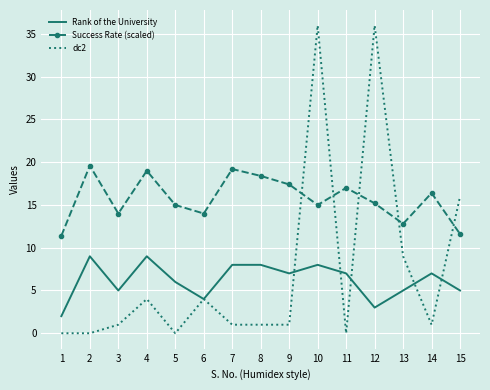

Which series has the widest spread of values?

dc2